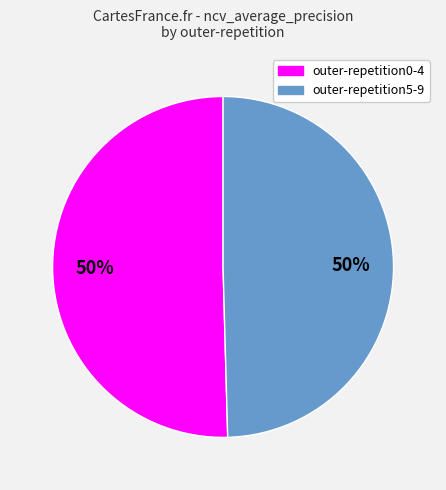

To the nearest percent, what is the average slice percentage?

50%